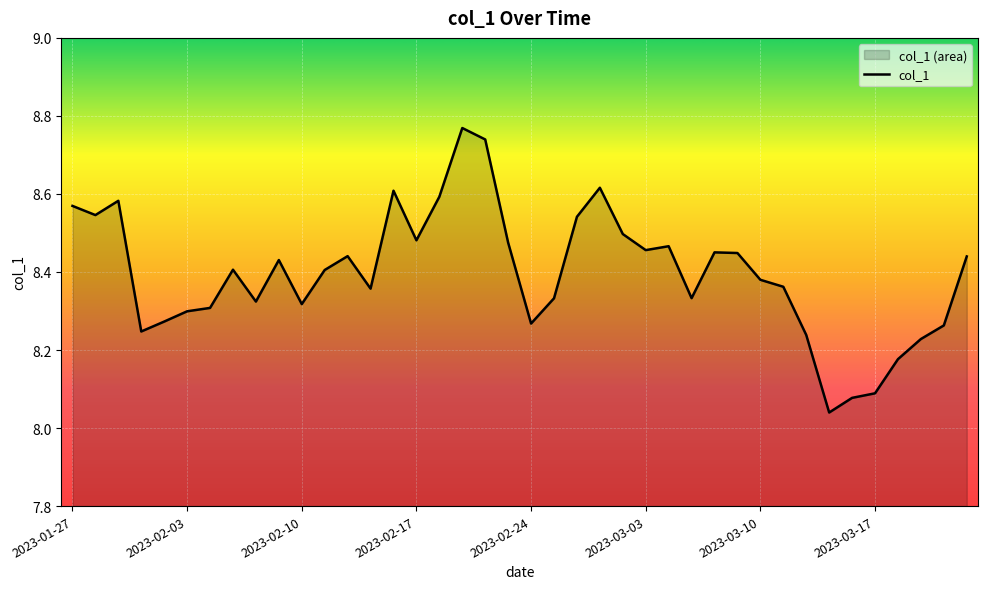

What is the label of the 31st point from the left?

2023-03-10